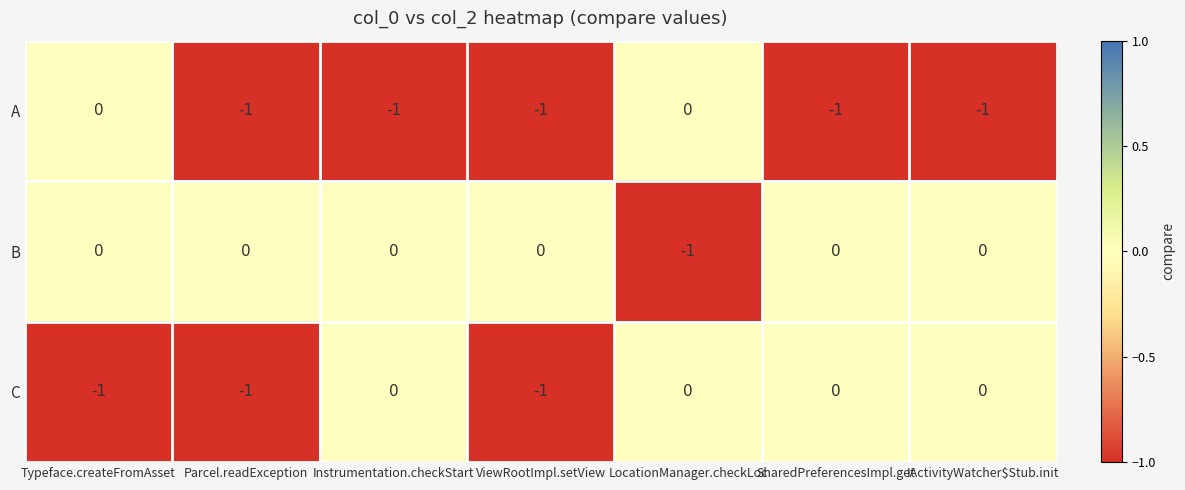

Which series has the largest total across all categories?

B